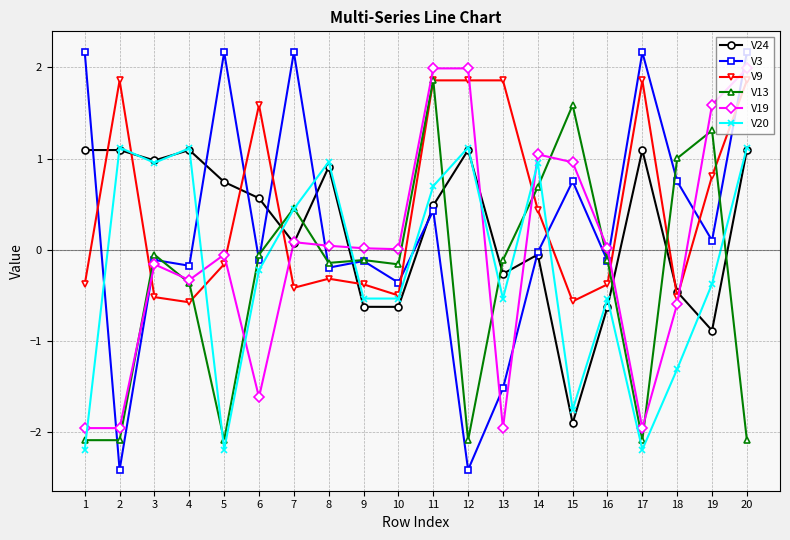

True or false: V19 and V9 cross at least once.

True